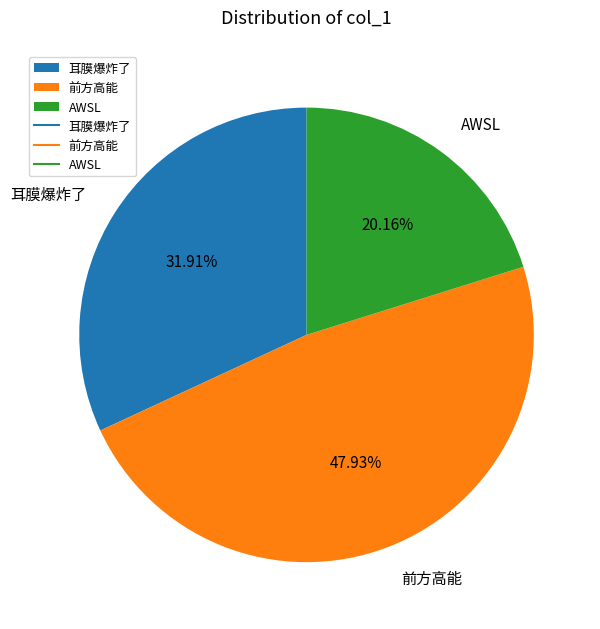

Which has a higher value, AWSL or 耳膜爆炸了?

耳膜爆炸了